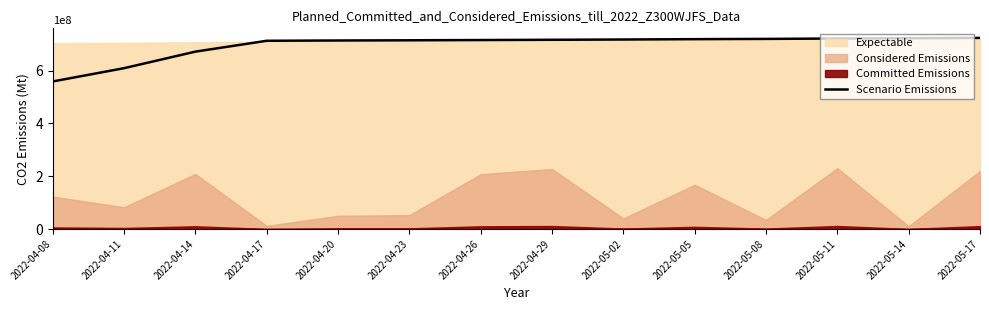

Reading left to right, list all the values displayed in this chart.

558898651.3	609178716.5	671845047.0	713002641.7	714089423.8	714837542.2	715793186.6	716740829.1	717812153.7	719156006.2	720103198.3	721542218.4	722673672.1	723935498.0